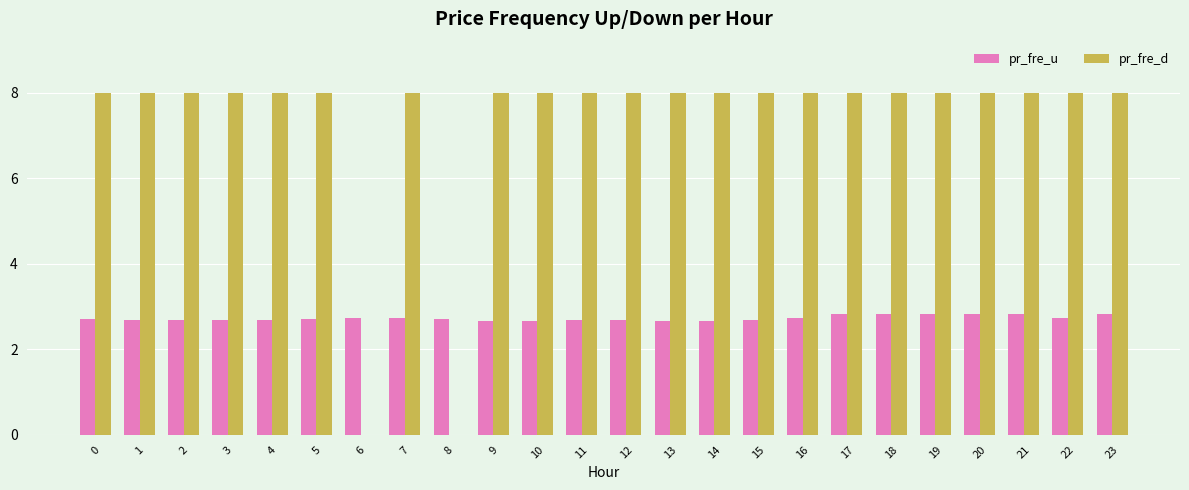

What is the difference between the pr_fre_u values at 5 and 23?

0.1